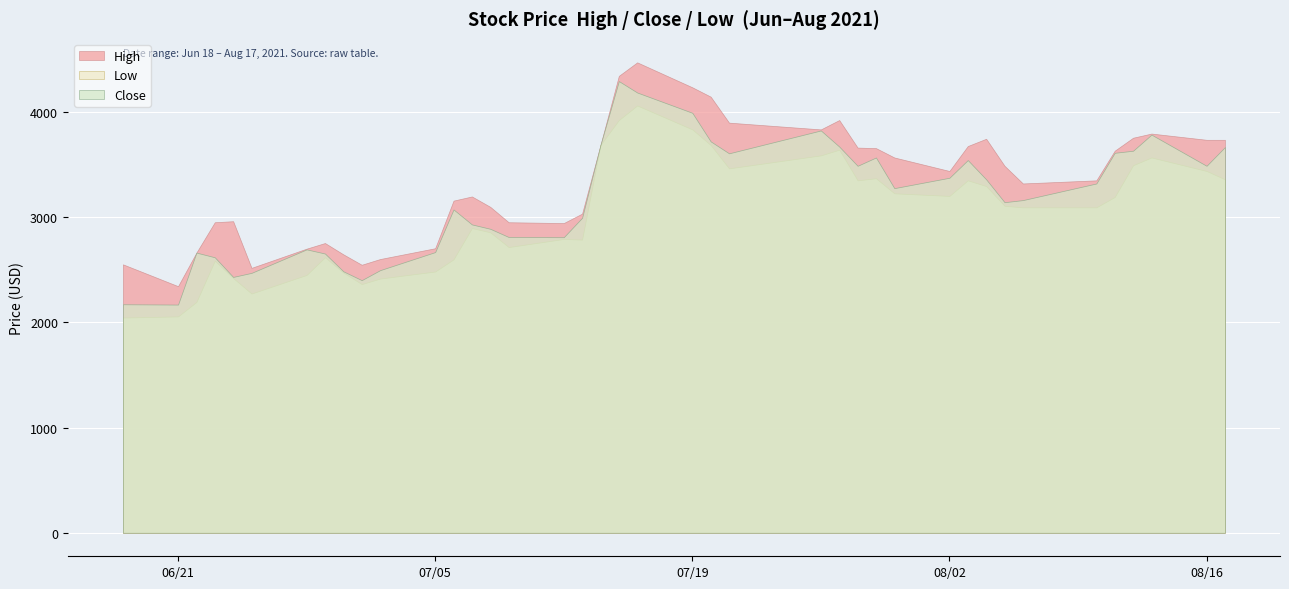

Reading left to right, extract all data points from this chart.

High: 2021-06-18=2550.2	2021-06-21=2342.7	2021-06-22=2661.8	2021-06-23=2950.2	2021-06-24=2960.0	2021-06-25=2516.6	2021-06-28=2699.3	2021-06-29=2752.6	2021-06-30=2645.0	2021-07-01=2546.2	2021-07-02=2600.5	2021-07-05=2703.2	2021-07-06=3155.6	2021-07-07=3195.1	2021-07-08=3096.3	2021-07-09=2950.2	2021-07-12=2942.3	2021-07-13=3032.1	2021-07-14=3684.0	2021-07-15=4340.8	2021-07-16=4469.2	2021-07-19=4232.1	2021-07-20=4143.3	2021-07-21=3896.3	2021-07-26=3832.1	2021-07-27=3921.0	2021-07-28=3659.3	2021-07-29=3654.4	2021-07-30=3565.5	2021-08-02=3437.1	2021-08-03=3674.1	2021-08-04=3743.2	2021-08-05=3486.5	2021-08-06=3318.6	2021-08-10=3348.2	2021-08-11=3629.7	2021-08-12=3753.1	2021-08-13=3792.6	2021-08-16=3733.4	2021-08-17=3733.4
Close: 2021-06-18=2170.9	2021-06-21=2167.9	2021-06-22=2661.8	2021-06-23=2617.3	2021-06-24=2430.6	2021-06-25=2469.2	2021-06-28=2692.4	2021-06-29=2652.9	2021-06-30=2484.0	2021-07-01=2400.0	2021-07-02=2494.8	2021-07-05=2666.7	2021-07-06=3071.6	2021-07-07=2929.4	2021-07-08=2887.9	2021-07-09=2809.9	2021-07-12=2807.9	2021-07-13=2992.6	2021-07-14=3684.0	2021-07-15=4291.4	2021-07-16=4182.8	2021-07-19=3990.2	2021-07-20=3718.6	2021-07-21=3605.0	2021-07-26=3822.3	2021-07-27=3669.2	2021-07-28=3486.5	2021-07-29=3565.5	2021-07-30=3274.1	2021-08-02=3372.9	2021-08-03=3540.8	2021-08-04=3358.1	2021-08-05=3140.8	2021-08-06=3160.5	2021-08-10=3318.6	2021-08-11=3609.9	2021-08-12=3629.7	2021-08-13=3782.8	2021-08-16=3486.5	2021-08-17=3664.2
Low: 2021-06-18=2044.5	2021-06-21=2055.3	2021-06-22=2192.6	2021-06-23=2584.7	2021-06-24=2419.8	2021-06-25=2272.6	2021-06-28=2449.4	2021-06-29=2617.3	2021-06-30=2472.1	2021-07-01=2362.5	2021-07-02=2414.8	2021-07-05=2482.0	2021-07-06=2597.6	2021-07-07=2894.8	2021-07-08=2854.3	2021-07-09=2714.1	2021-07-12=2791.1	2021-07-13=2785.2	2021-07-14=3684.0	2021-07-15=3921.0	2021-07-16=4059.3	2021-07-19=3832.1	2021-07-20=3684.0	2021-07-21=3461.8	2021-07-26=3585.2	2021-07-27=3639.6	2021-07-28=3348.2	2021-07-29=3367.9	2021-07-30=3224.7	2021-08-02=3200.0	2021-08-03=3348.2	2021-08-04=3293.9	2021-08-05=3106.2	2021-08-06=3091.4	2021-08-10=3091.4	2021-08-11=3190.2	2021-08-12=3491.4	2021-08-13=3565.5	2021-08-16=3437.1	2021-08-17=3358.1